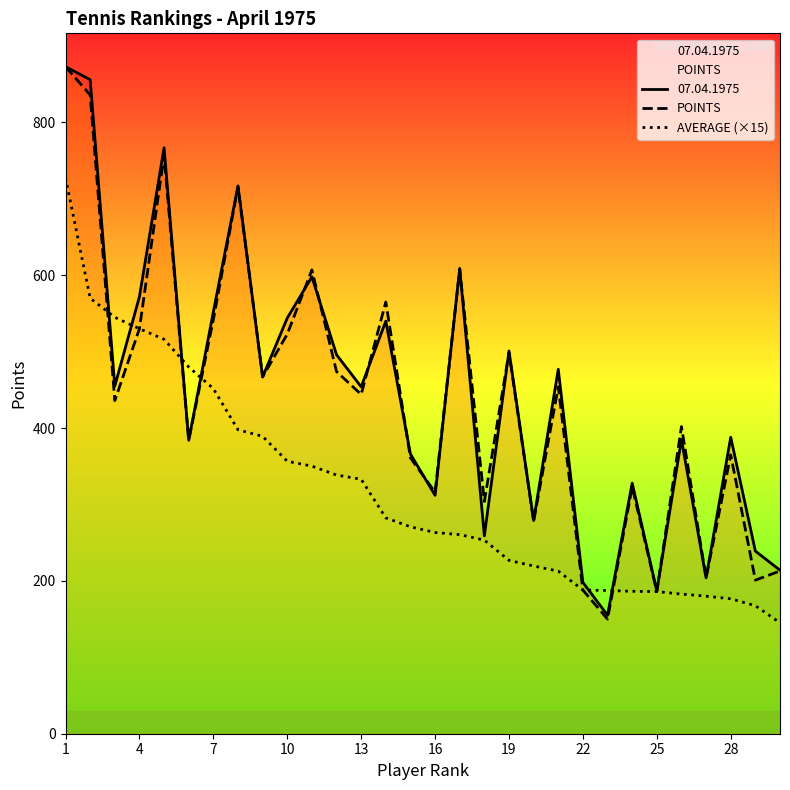

The value of AVERAGE (×15) at 28 is 300.5. True or false?

False